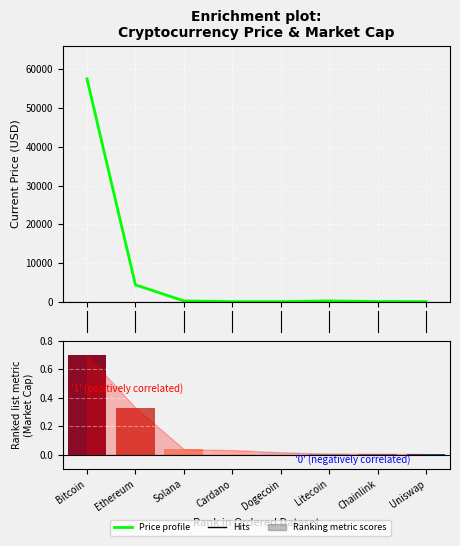

What is the difference between the maximum and minimum values in the Price profile series?

57547.8